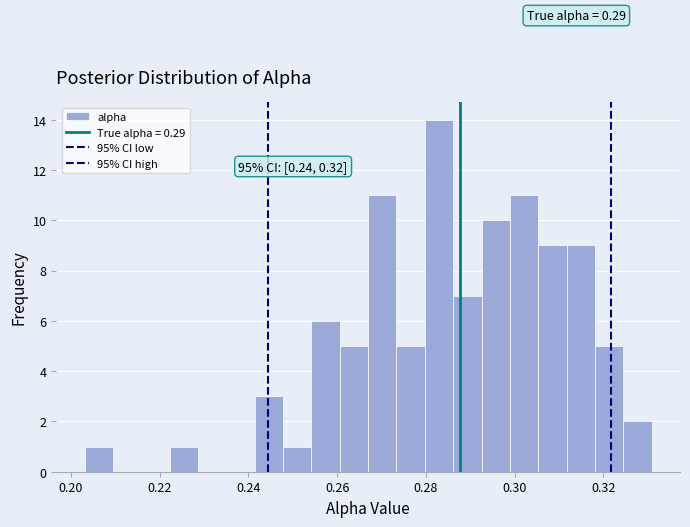

Read against the x-axis, roughly where is the centre of the tallest bar?

0.282